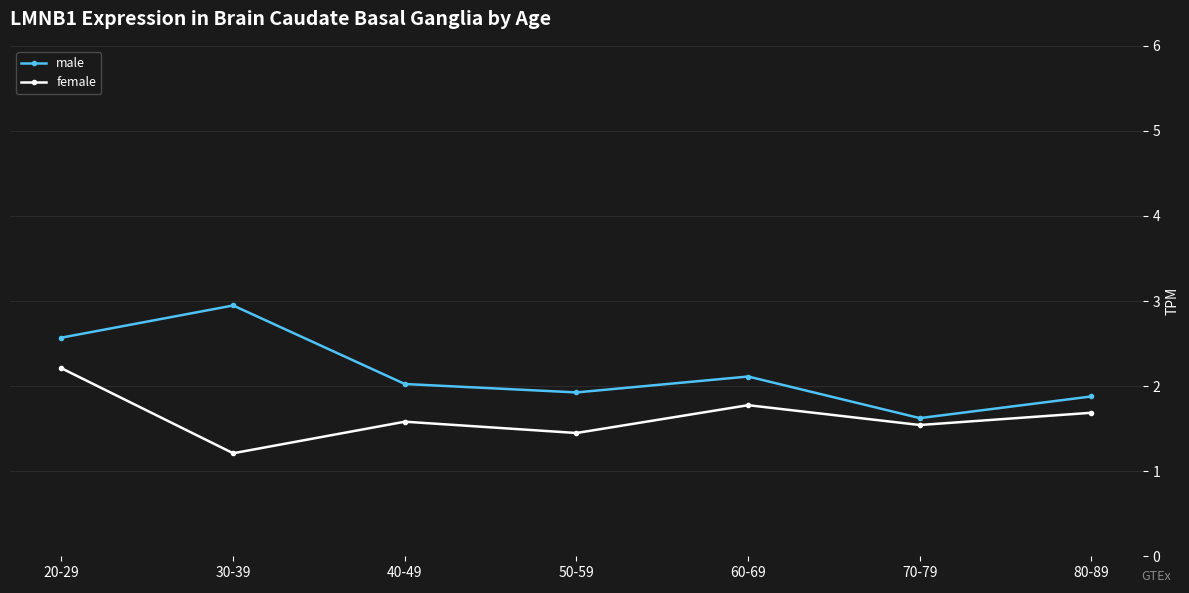

Reading left to right, extract all data points from this chart.

male: 2.6	2.9	2.0	1.9	2.1	1.6	1.9
female: 2.2	1.2	1.6	1.4	1.8	1.5	1.7